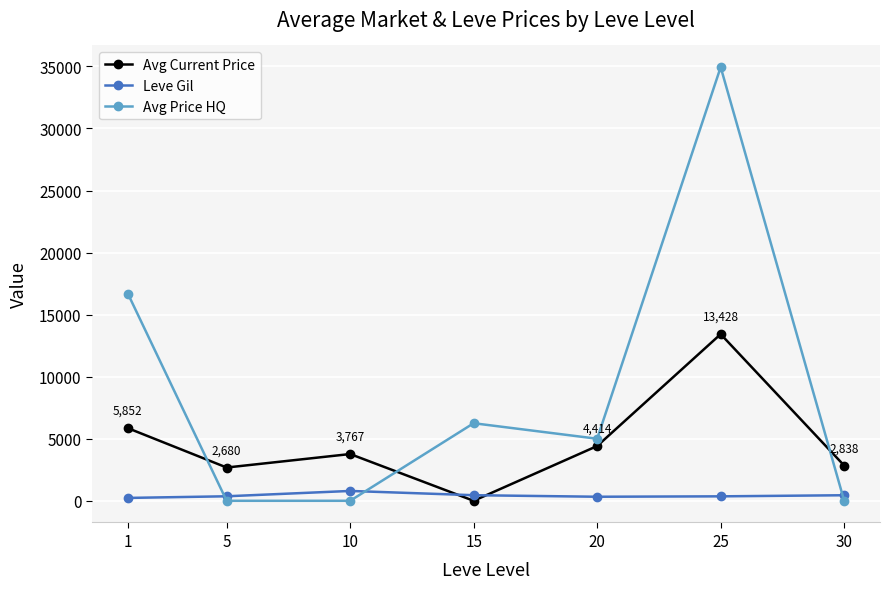

How many positive values does the Avg Current Price series have?

6